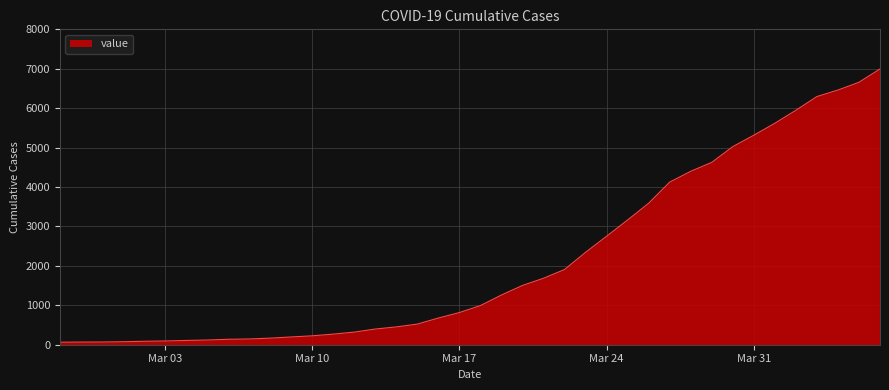

What is the maximum value shown in the chart?

6995